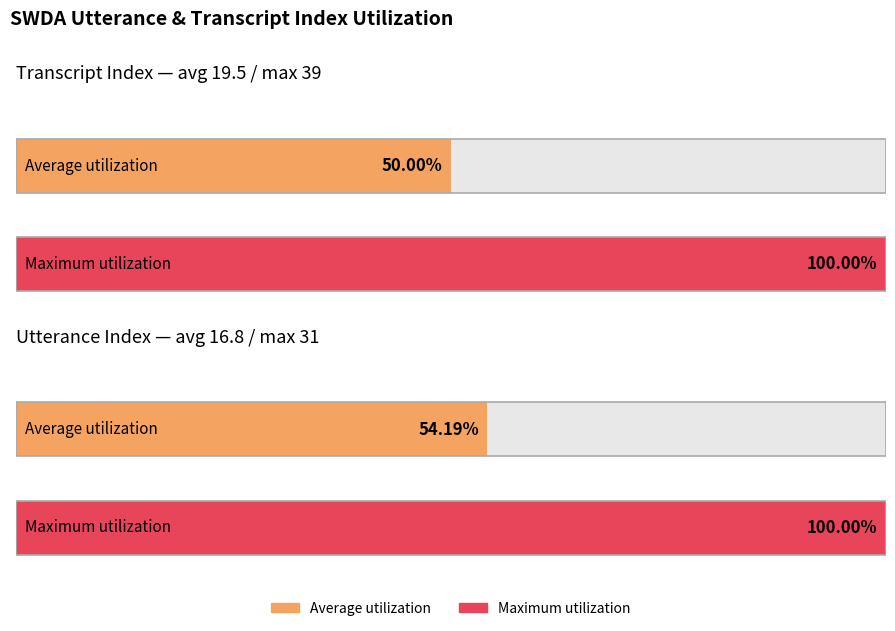

The transcript_index series shows 0 at 0. True or false?

True